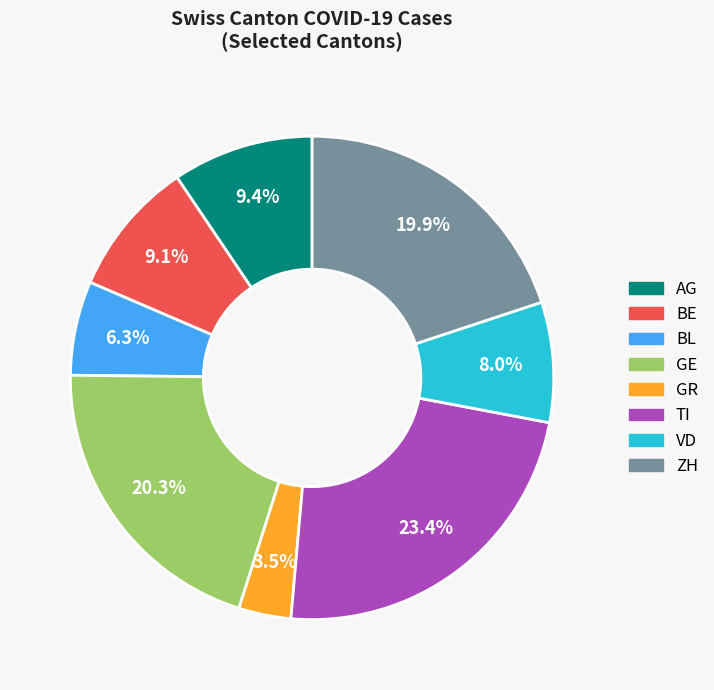

How many slices are in this pie chart?

8